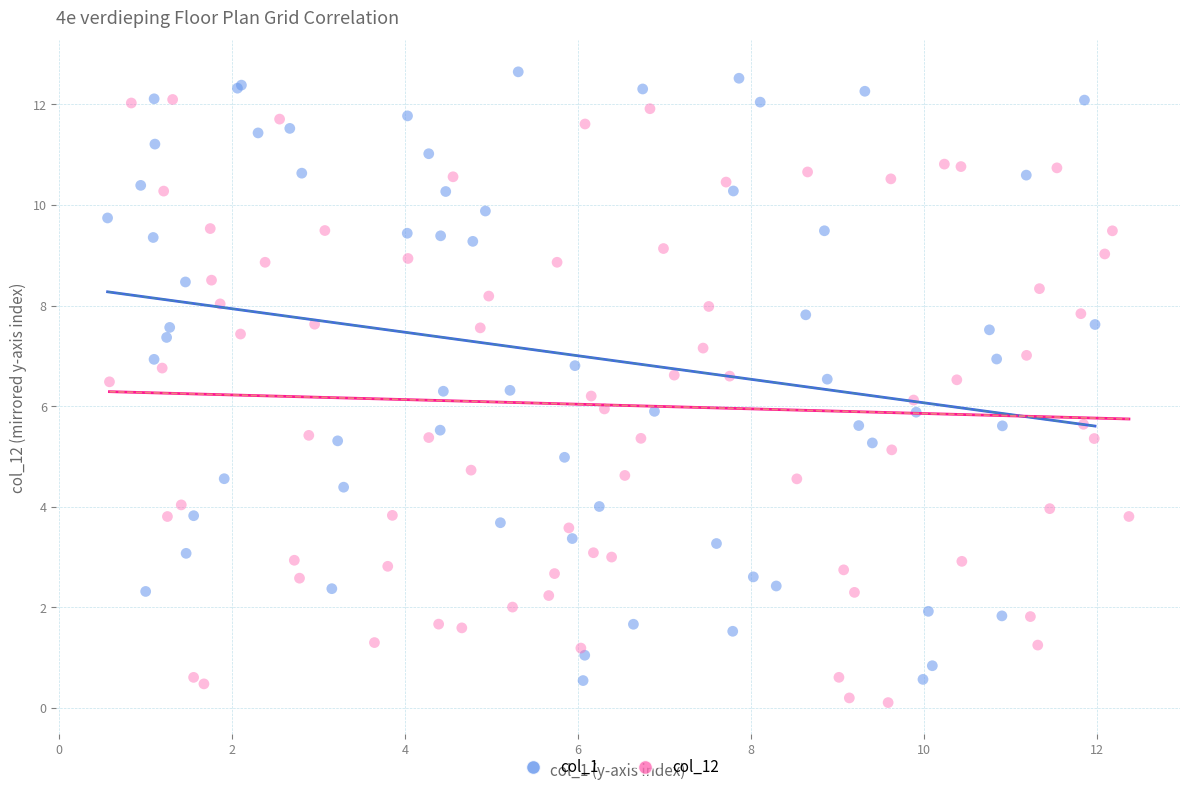

What are all the series names shown in the legend?

col_1, col_12